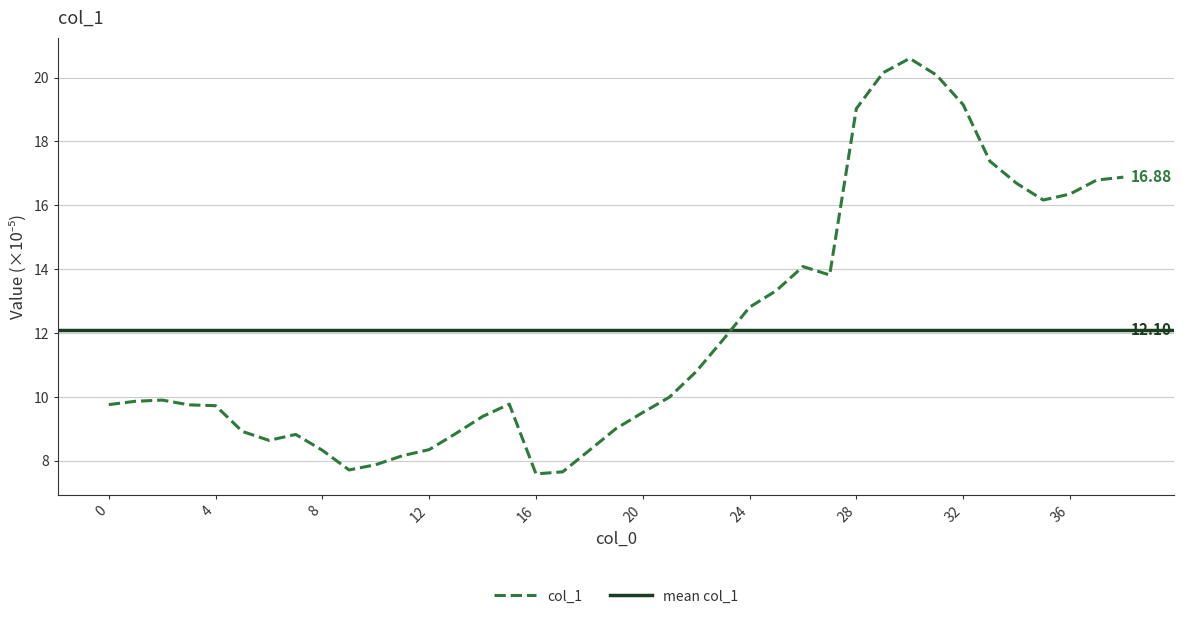

How many distinct data groups are displayed?

1